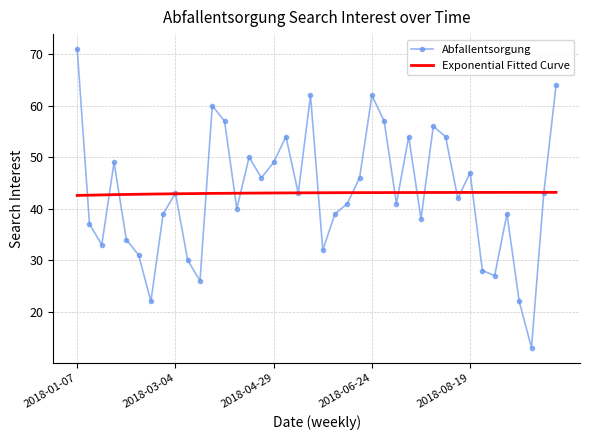

What is the minimum value for Abfallentsorgung?

13